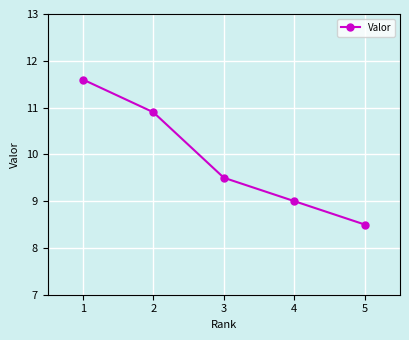

Reading right to left, transcribe all the data shown in this chart.

8.5	9.0	9.5	10.9	11.6